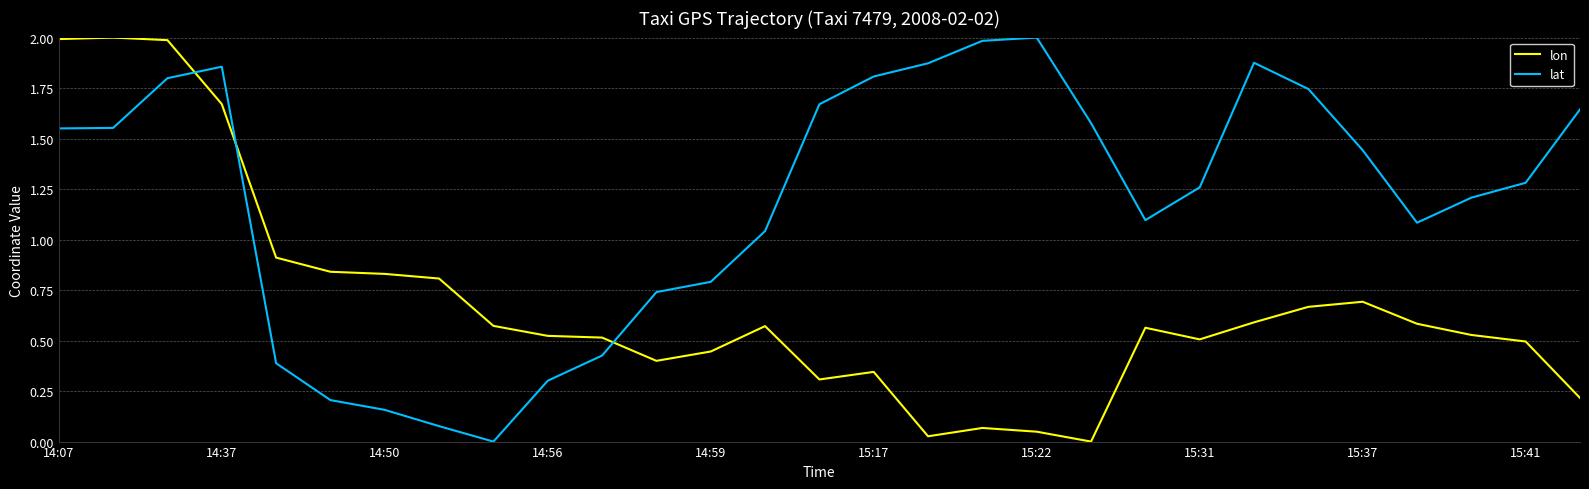

List the series in order of their overall mean, highest first.

lat, lon